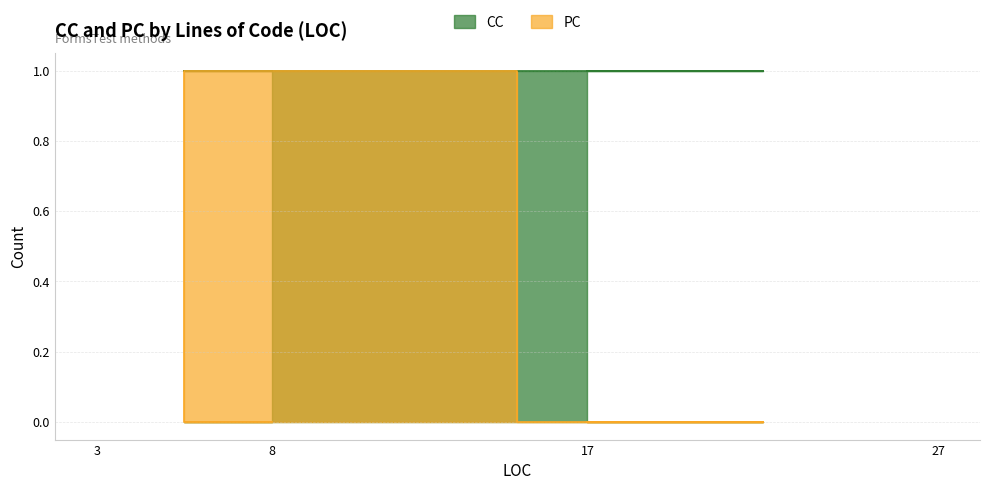

What position from the left is 8?

4